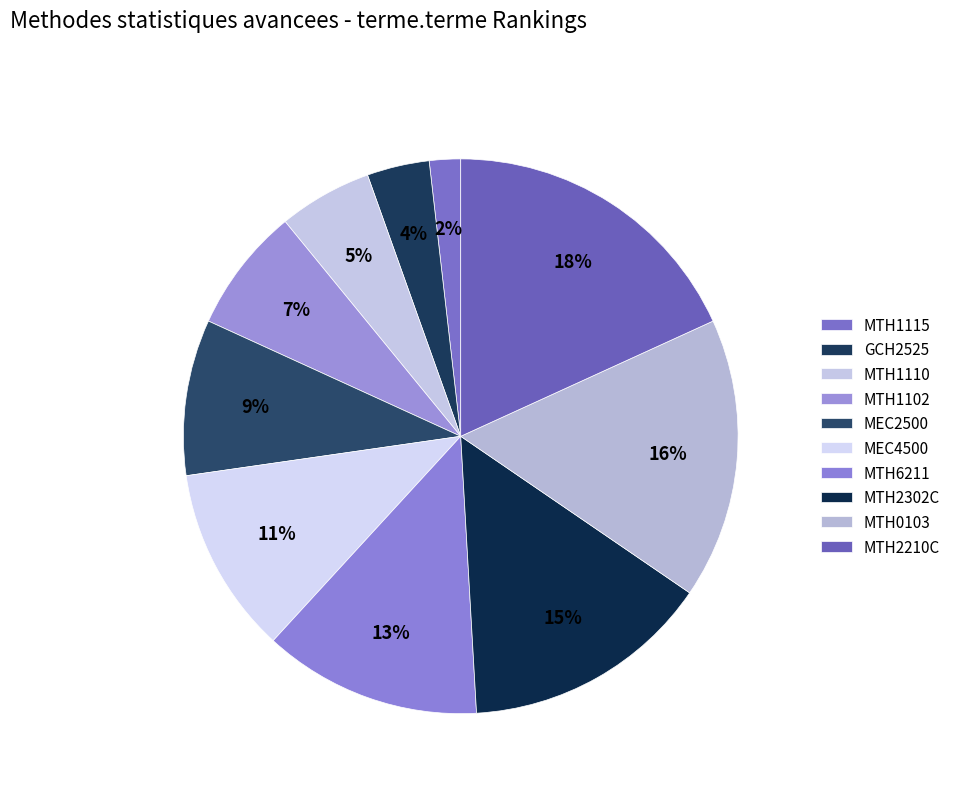

How many slices are in this pie chart?

10